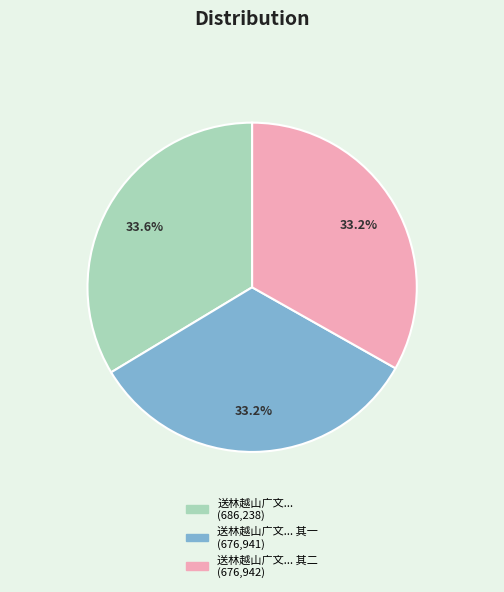

Is there a majority slice in this chart?

No